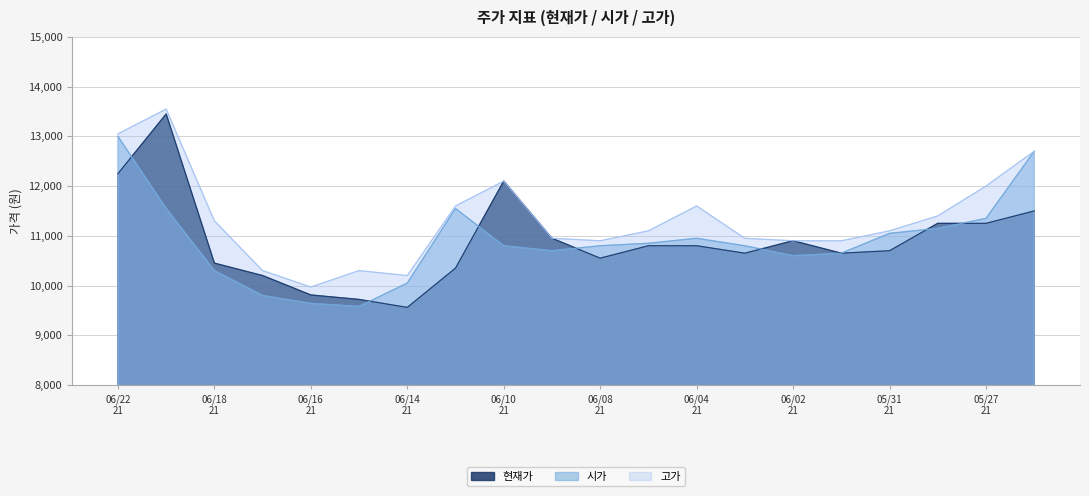

At which label does 현재가 first exceed 10800?

06/22
21